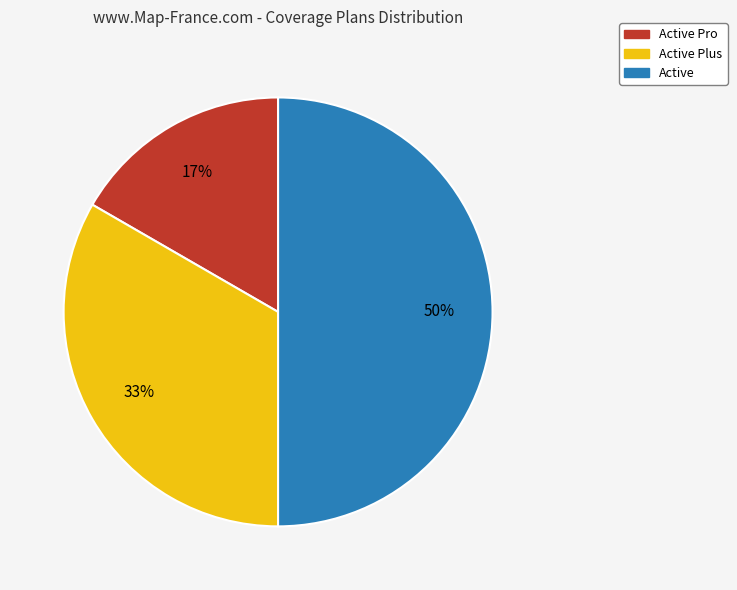

Which has a higher value, Active or Active Pro?

Active